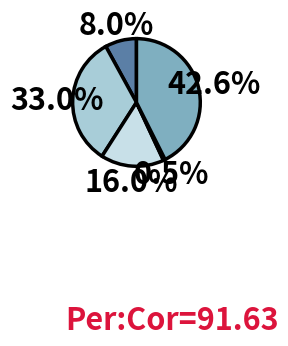

Rank the categories by value from highest to lowest.

B54, B14, B11, in27, cn12